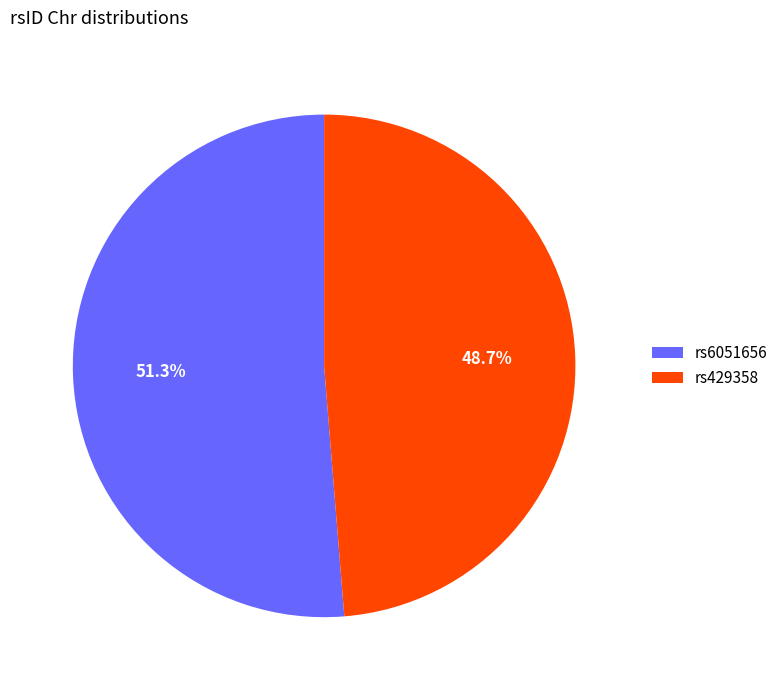

Is there a majority slice in this chart?

Yes